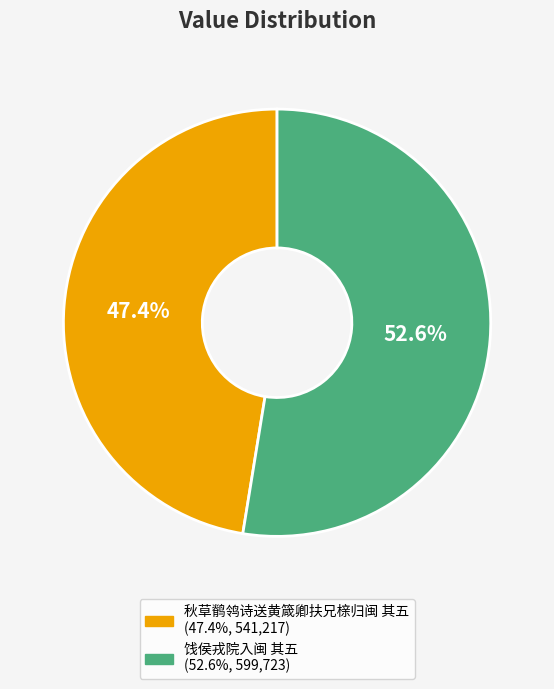

Is there any slice that represents more than half of the pie?

Yes